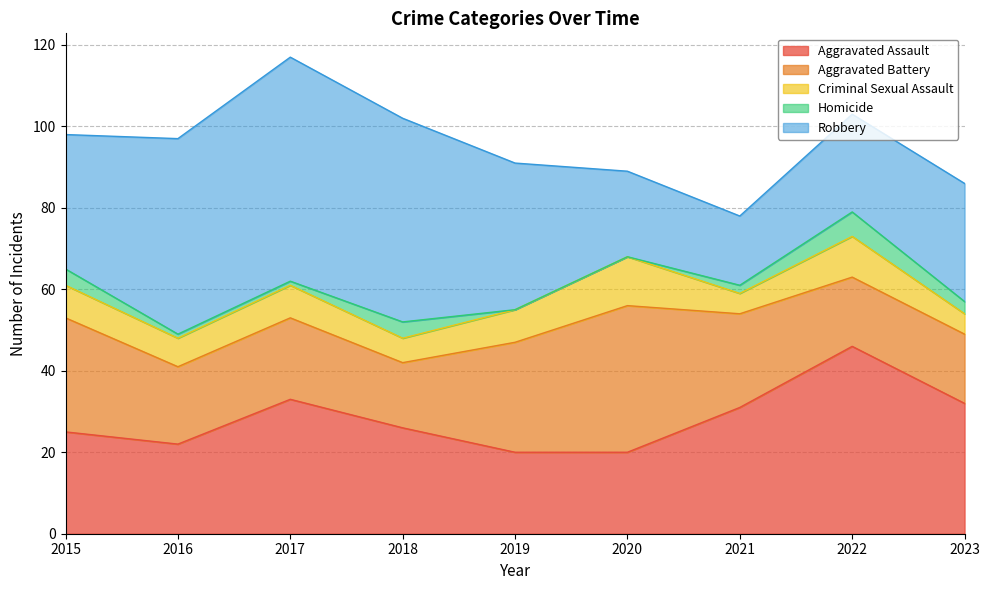

In Homicide, how many points are higher than both neighbors (excluding endpoints)?

2